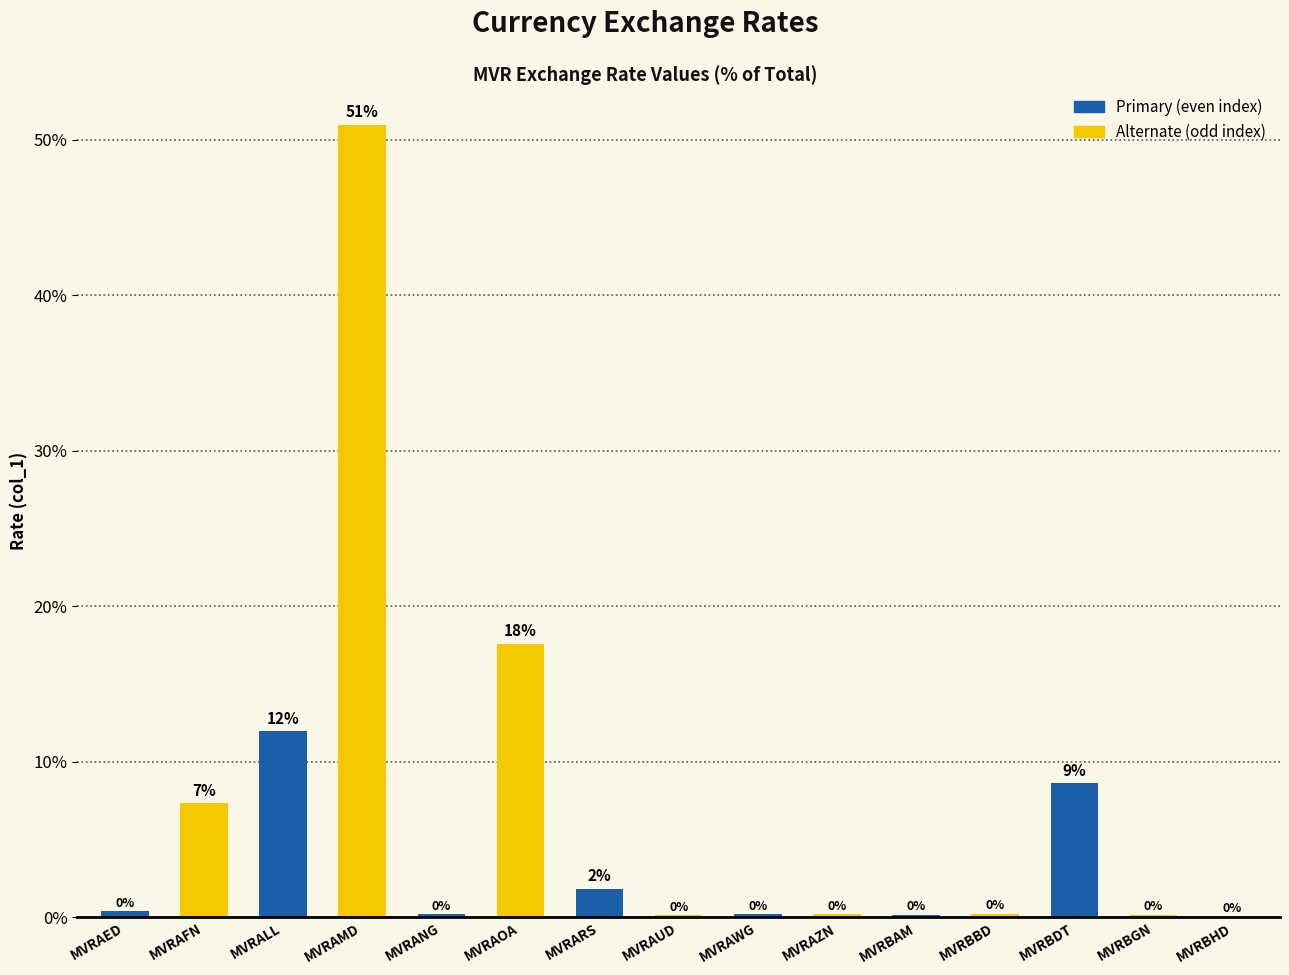

Which label corresponds to the largest value in the chart?

MVRAMD